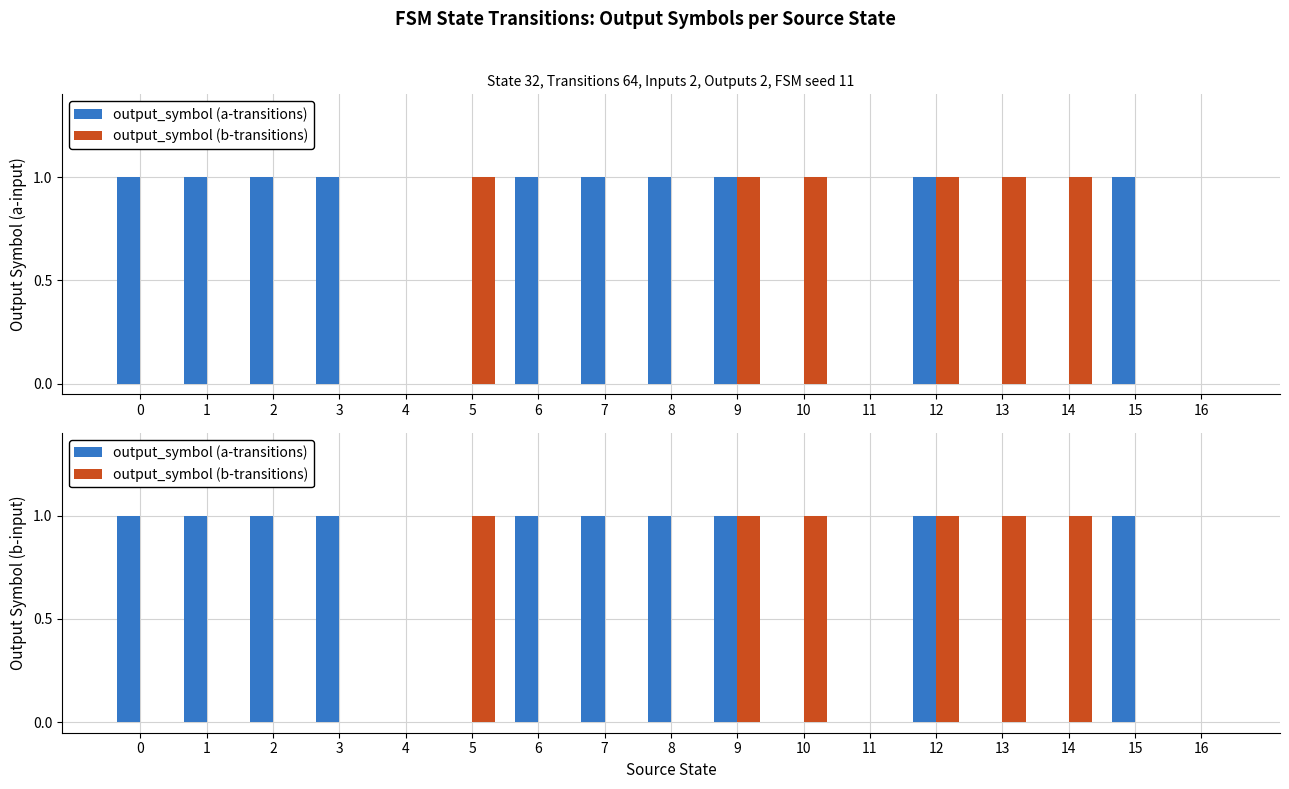

Is the value of output_symbol (a-transitions) at 14 greater than the value of output_symbol (b-transitions) at 9?

No